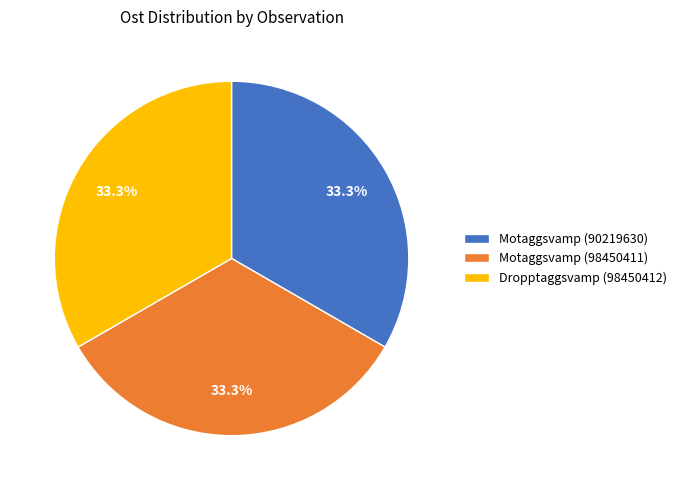

Is it true that Motaggsvamp (98450411) is 33% of the pie?

True